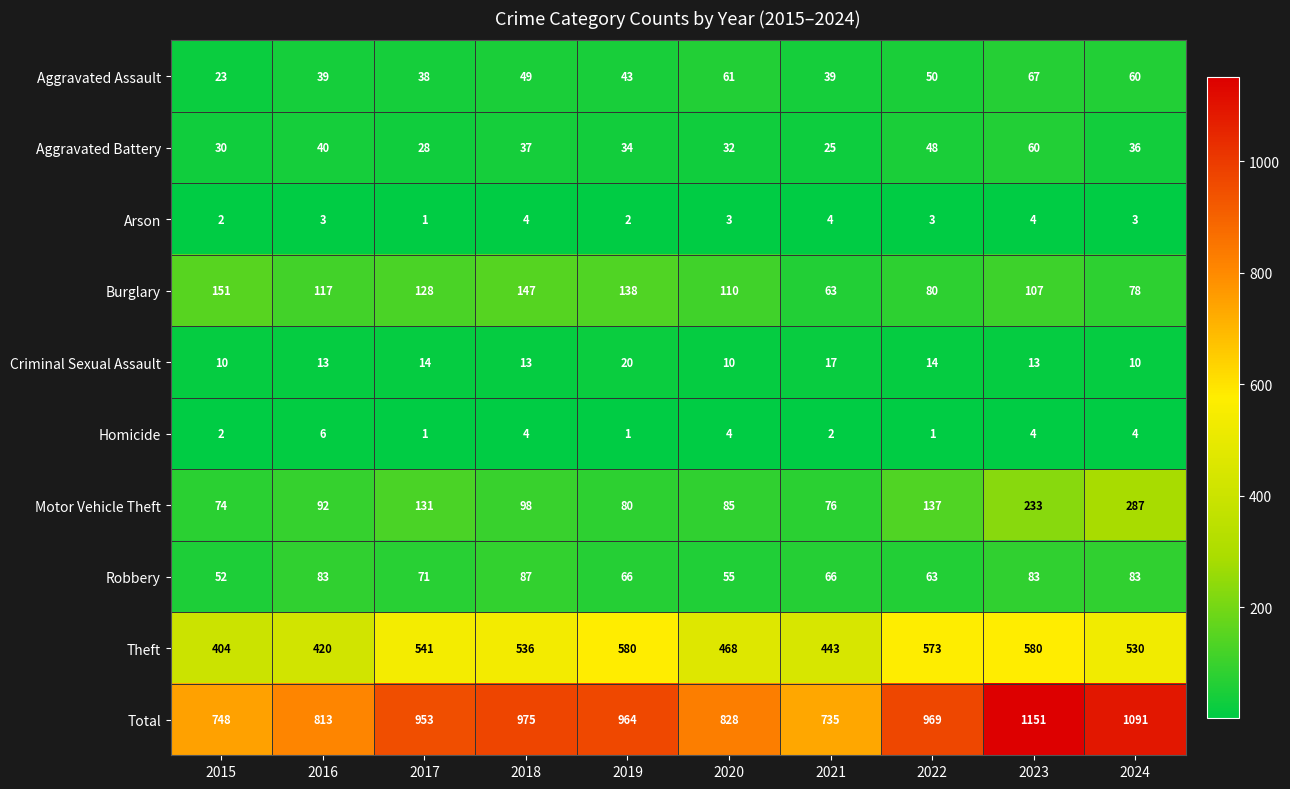

What is the approximate value of Robbery at 2020, to the nearest 5?

55